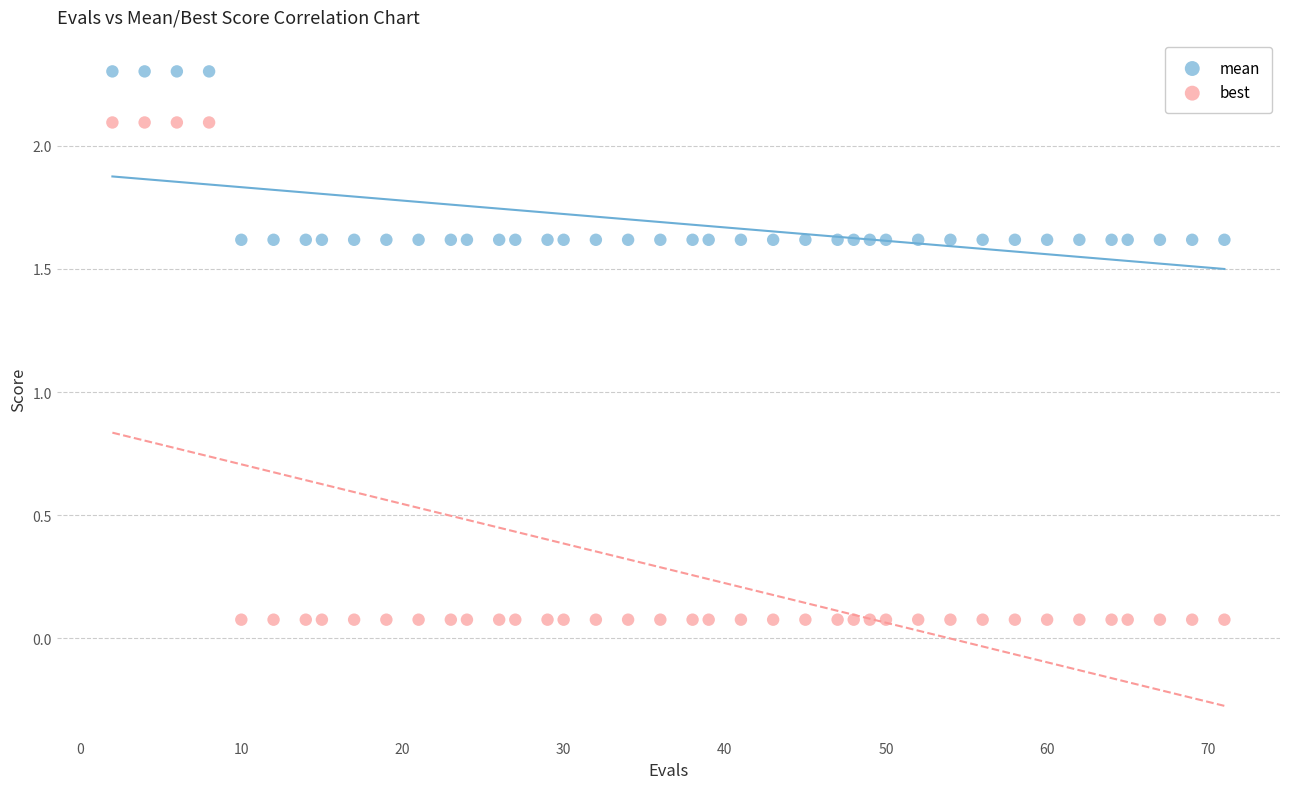

Which series reaches the maximum Y coordinate?

mean